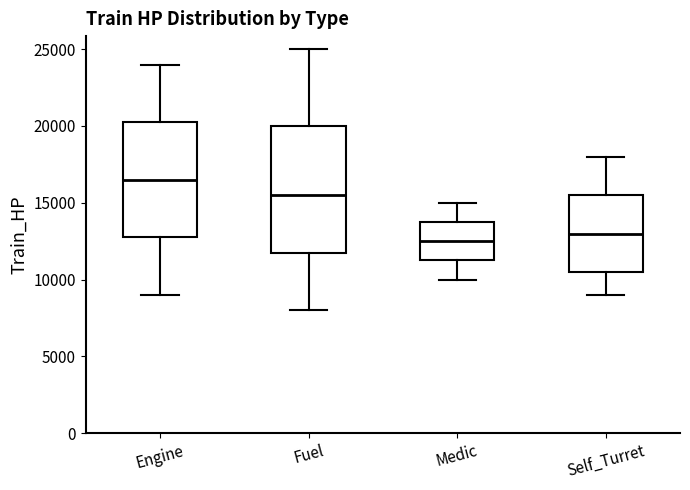

Reading left to right, read every box against the y-axis: the position of its median line, the range the box covers, and the ends of its whiskers. The values are not printed on the chart, so give them approximately, as read against the axis.

Engine: median 16500, box 13000 to 20500, whiskers 9000 to 24000
Fuel: median 15500, box 12000 to 20000, whiskers 8000 to 25000
Medic: median 12500, box 11500 to 14000, whiskers 10000 to 15000
Self_Turret: median 13000, box 10500 to 15500, whiskers 9000 to 18000